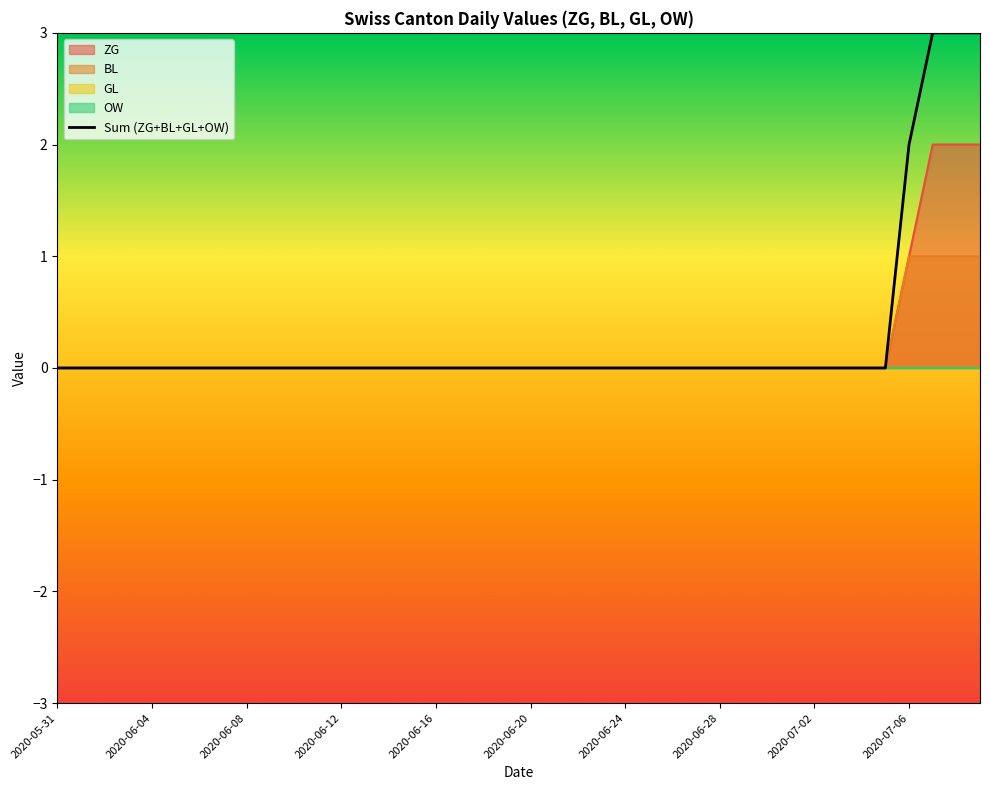

What is the highest value of the Sum (ZG+BL+GL+OW) series?

3